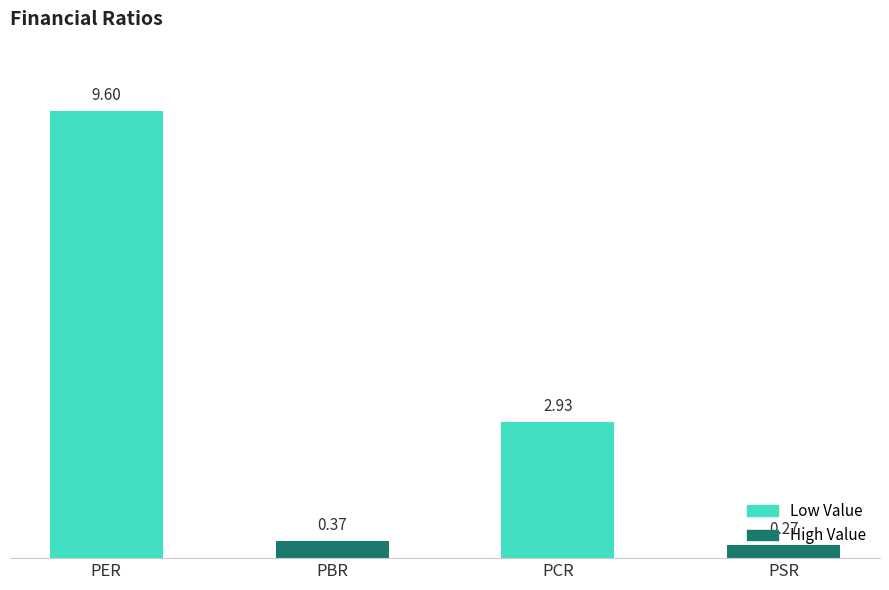

What is the sum of all values?

13.2